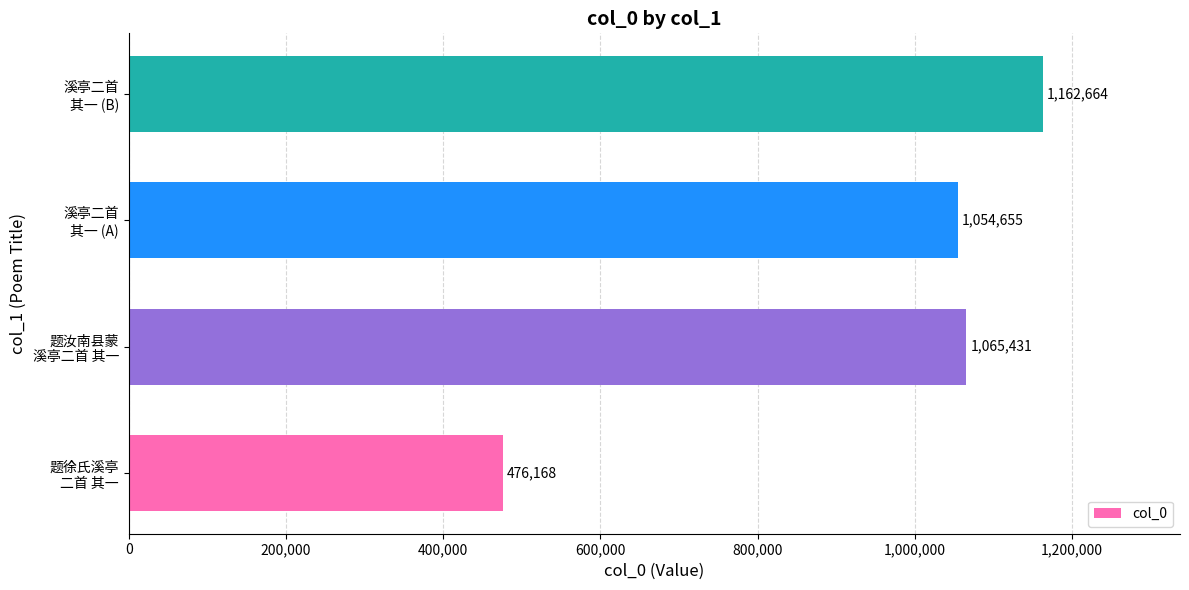

What is the greatest value displayed?

1162664